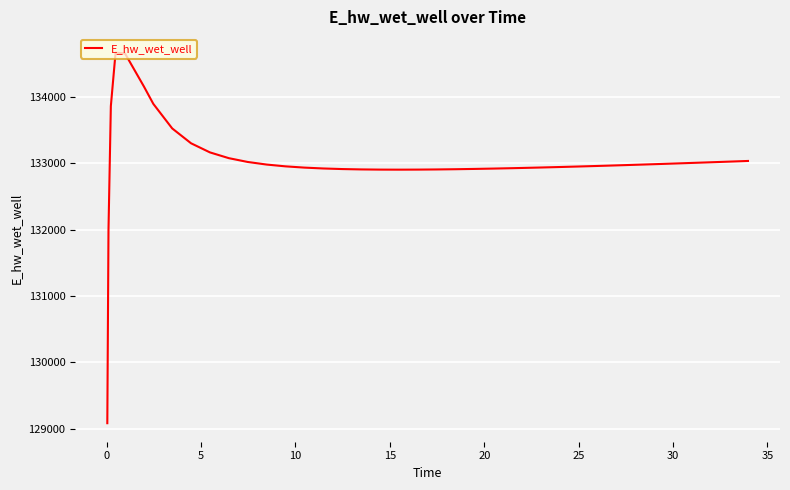

What is the smallest value displayed?

129084.5